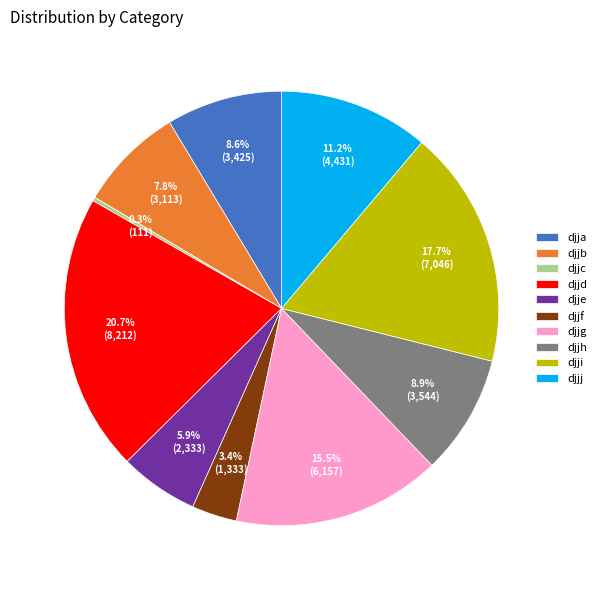

What is the smallest slice in the pie chart?

djjc